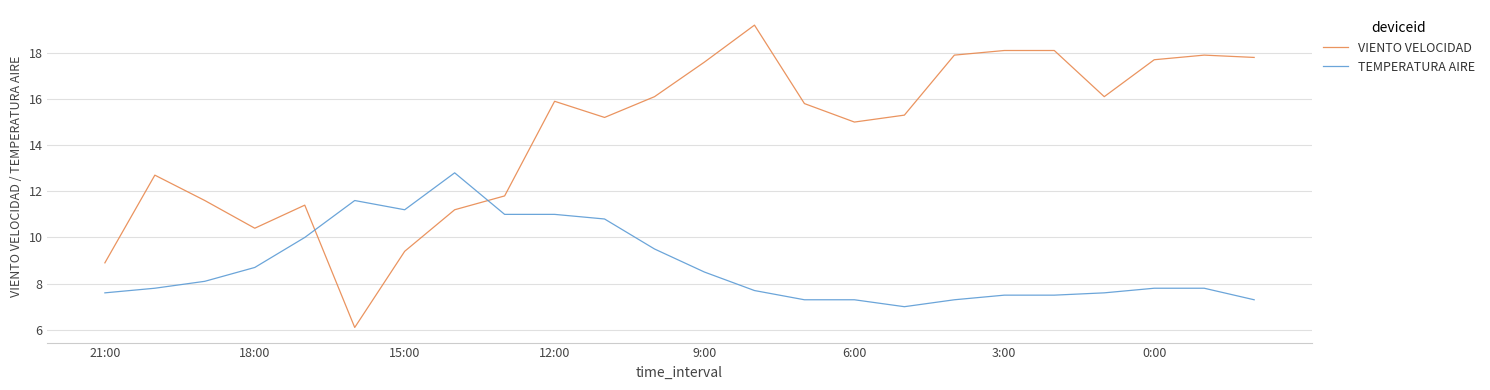

What is the difference between the maximum and minimum values in the VIENTO VELOCIDAD series?

13.1